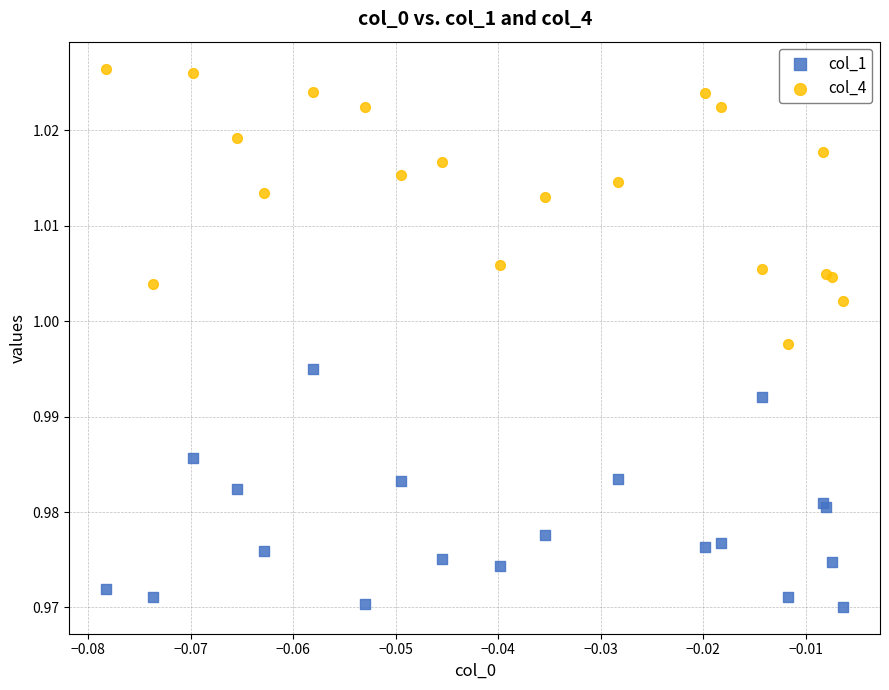

Which series contains the highest Y value?

col_4